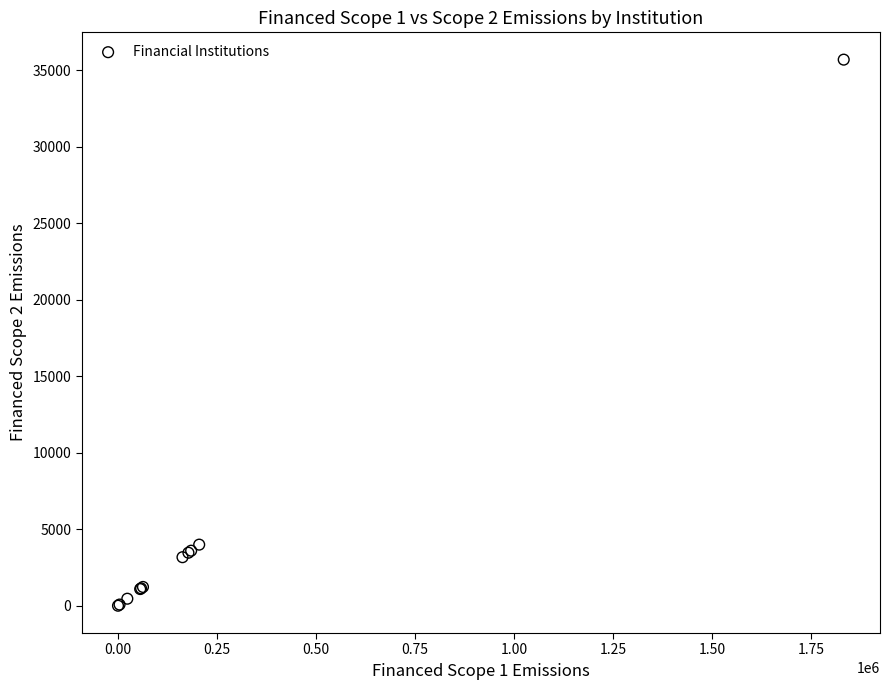

What Y value in the scatter plot is closest to 17855?

4002.3